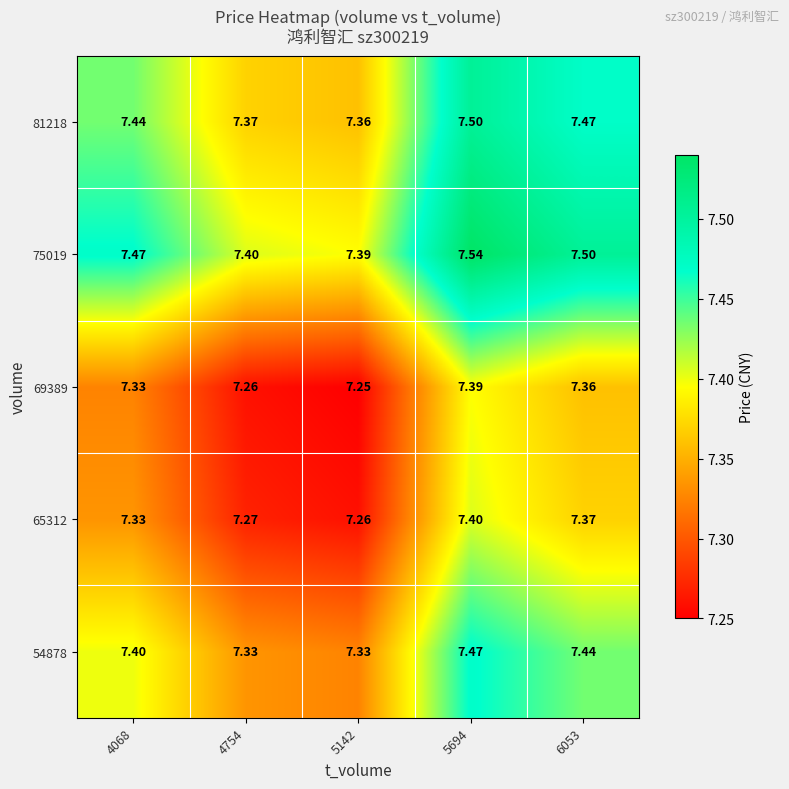

Count the number of data series in this chart.

5